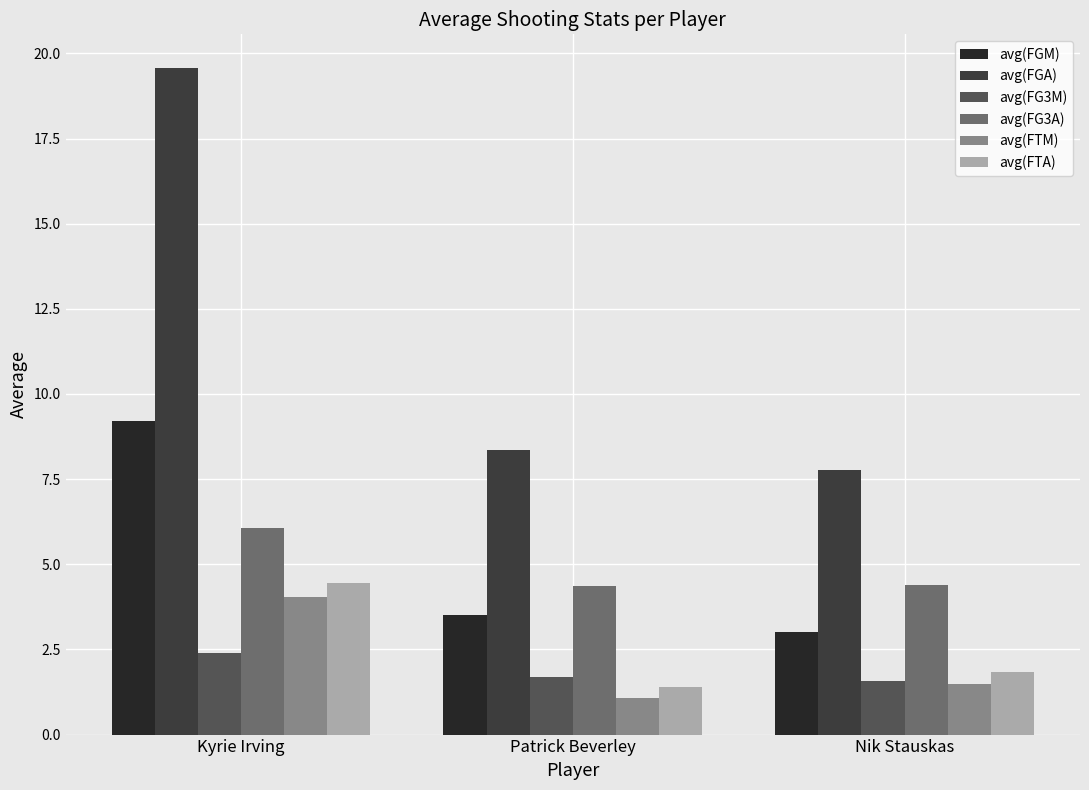

Reading right to left, extract all data points from this chart.

avg(FGM): 3.0	3.5	9.2
avg(FGA): 7.8	8.4	19.6
avg(FG3M): 1.6	1.7	2.4
avg(FG3A): 4.4	4.4	6.1
avg(FTM): 1.5	1.1	4.0
avg(FTA): 1.8	1.4	4.5